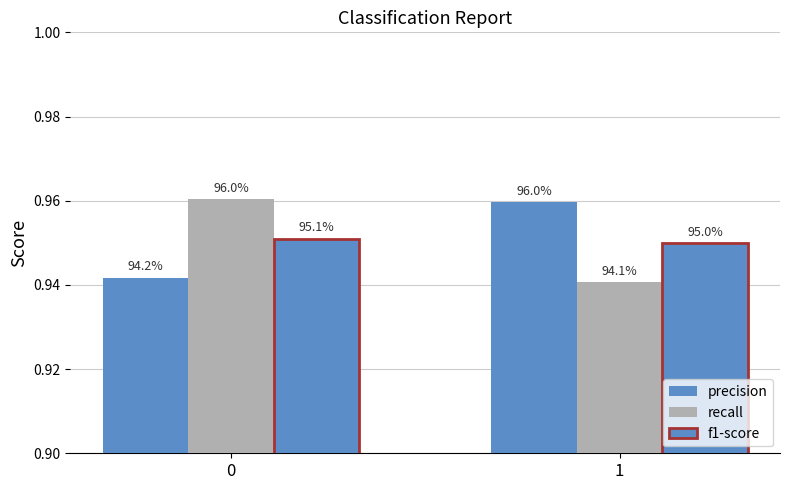

Are the bars grouped side by side (vs. stacked)?

Yes